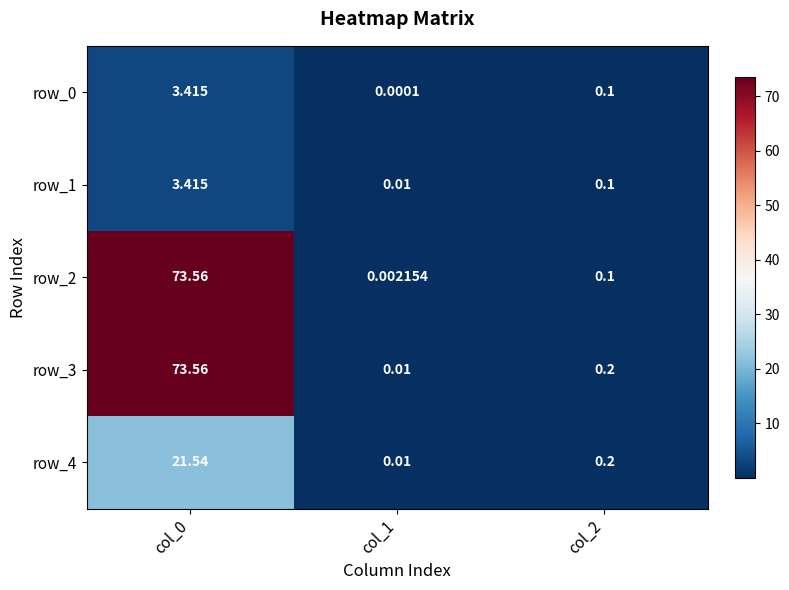

Is the value of row_0 at col_1 greater than the value of row_3 at col_2?

No